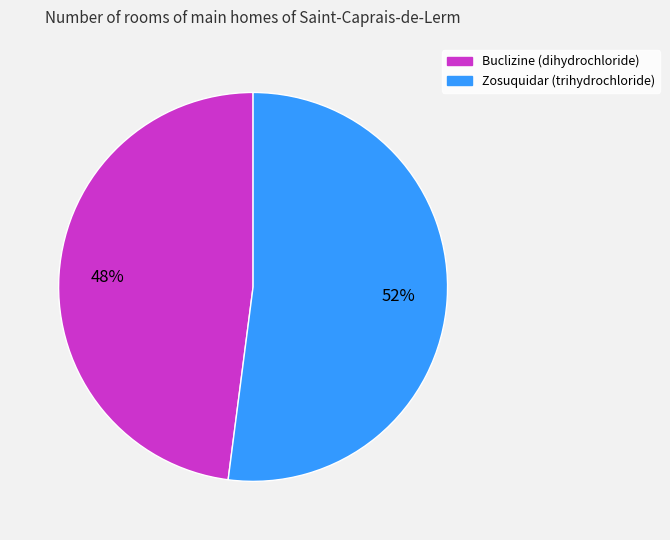

How many segments does this pie chart have?

2